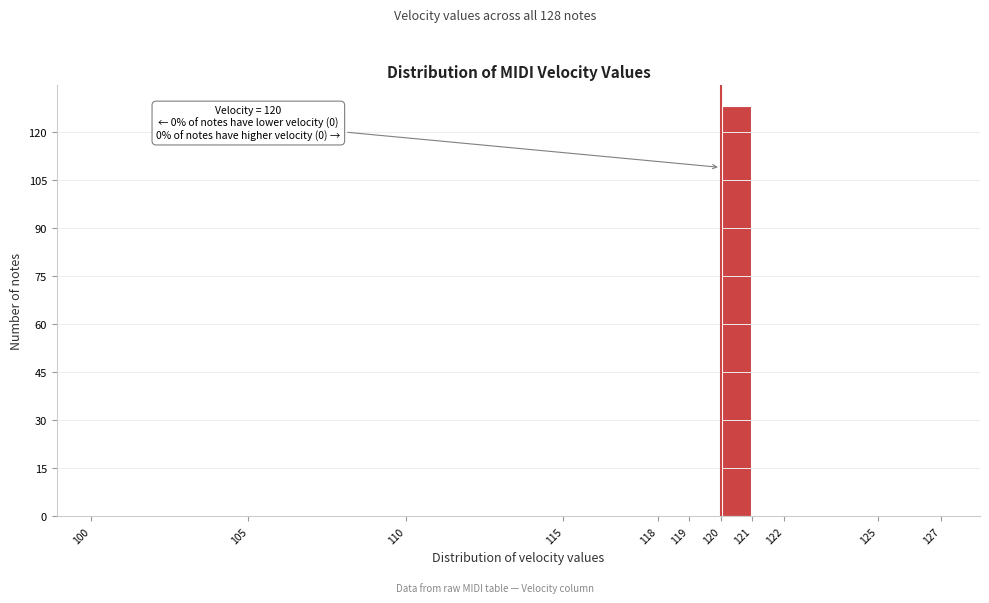

Which range on the x-axis has the tallest bar?

120 to 121